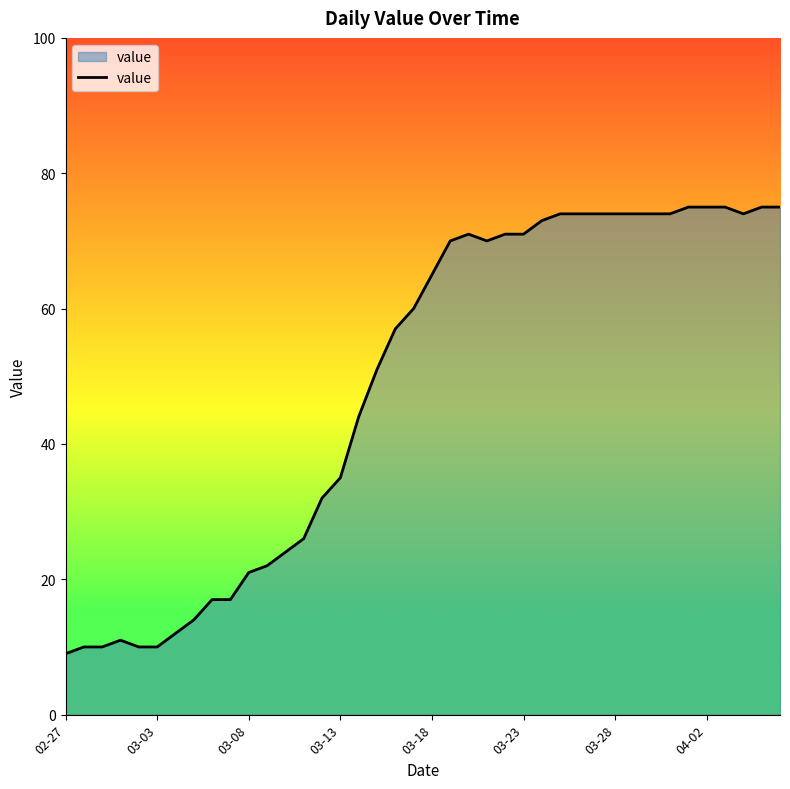

What is the minimum value shown in the chart?

9